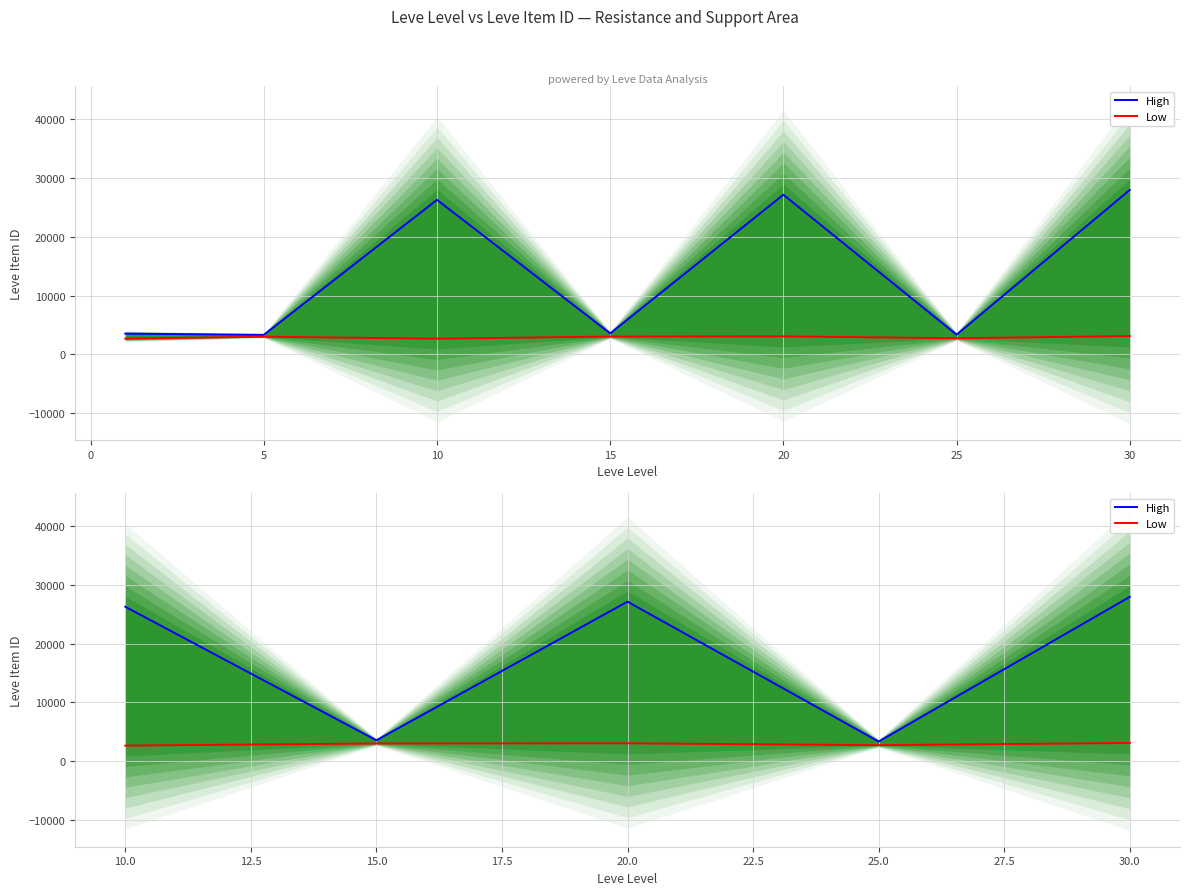

Reading left to right, what are all the values shown in this chart?

High: 26304	3561	27174	3351	27990
Low: 2658	3023	3052	2734	3106